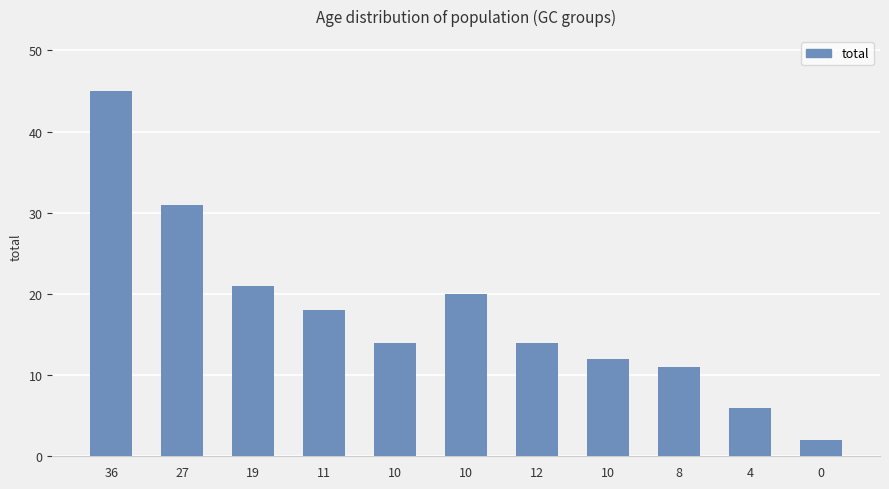

The chart shows a value of 7 at 10. True or false?

False